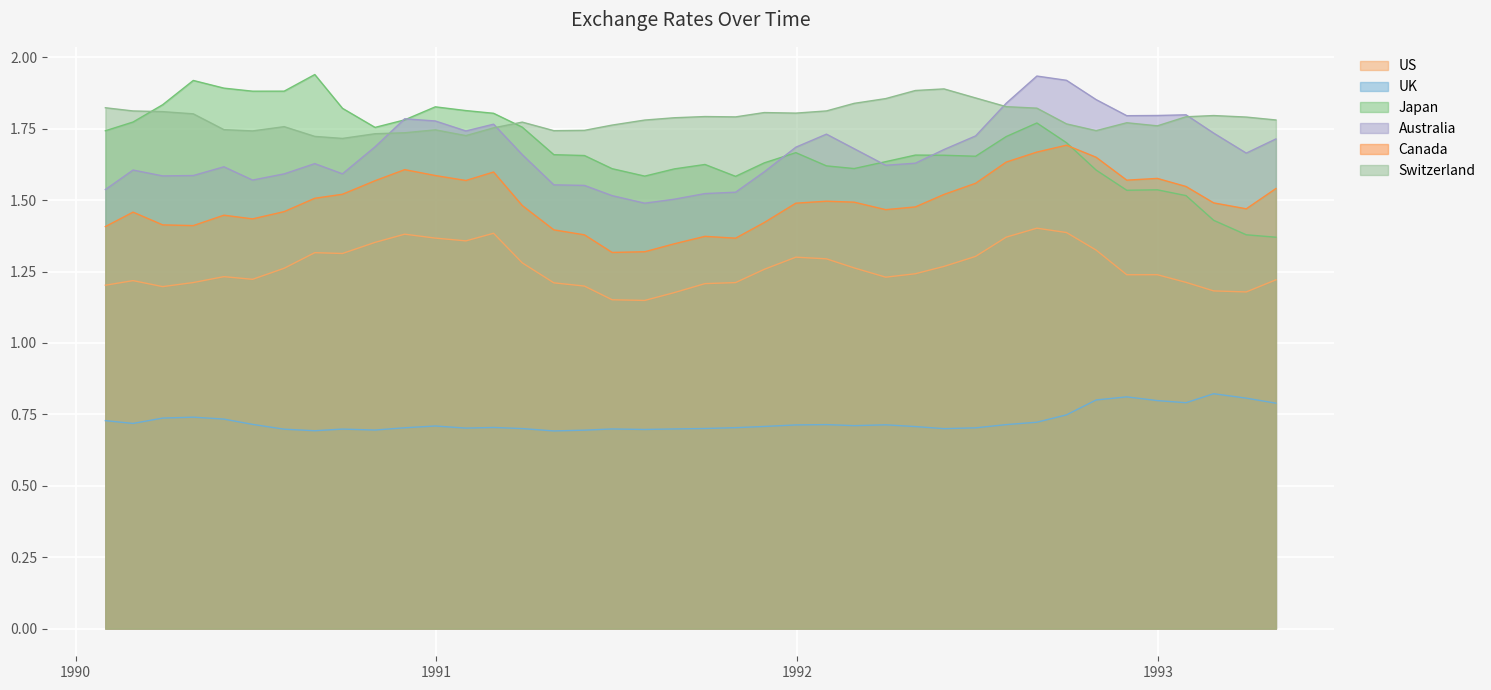

How many series are shown in this chart?

6